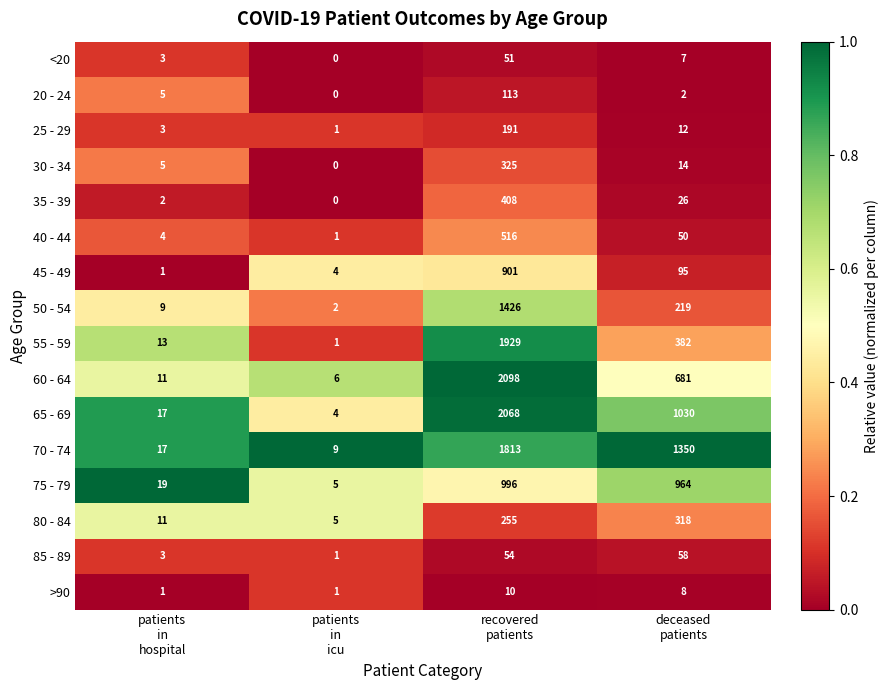

What is the sum of all 50 - 54 values?

1656